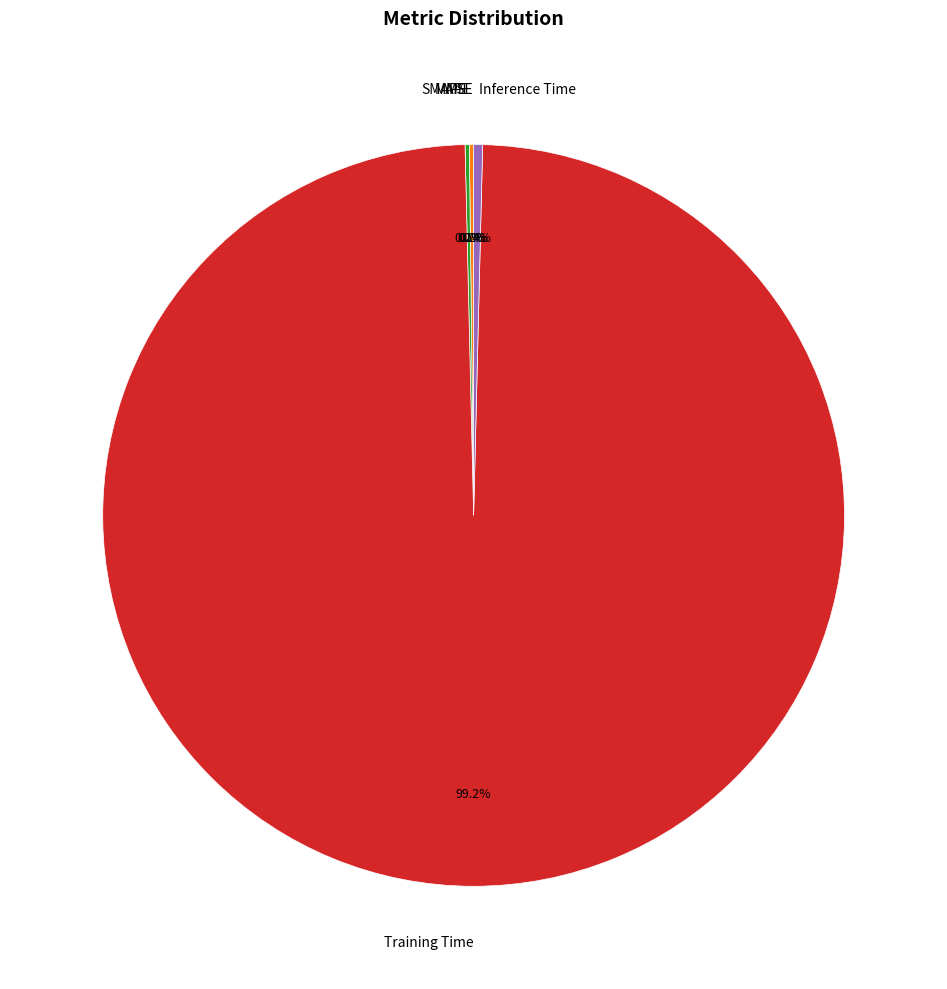

To the nearest percent, what is the average slice percentage?

20%